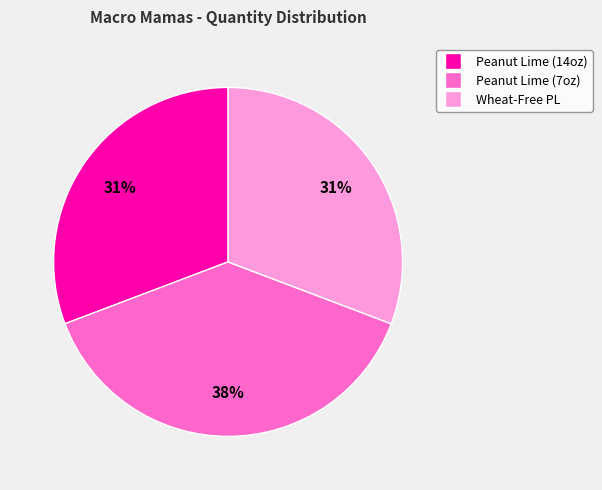

To the nearest percent, what is the average slice percentage?

33%